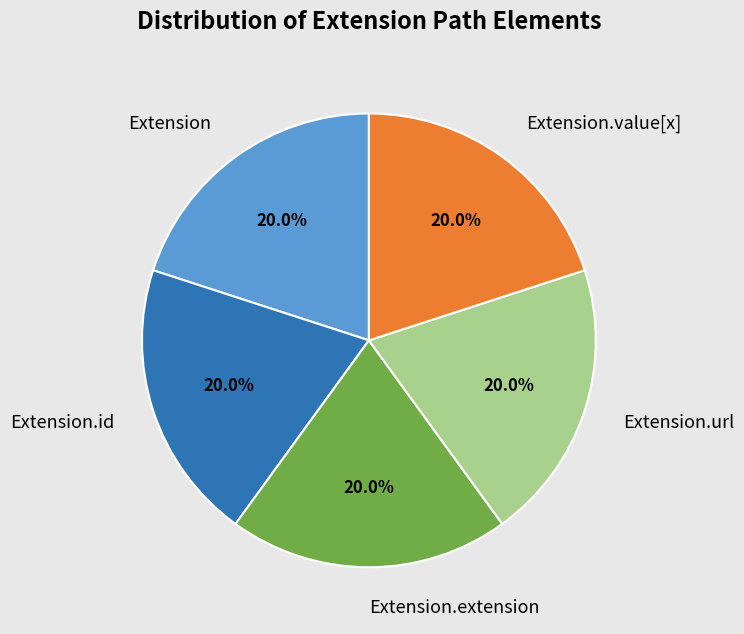

Is there a majority slice in this chart?

No